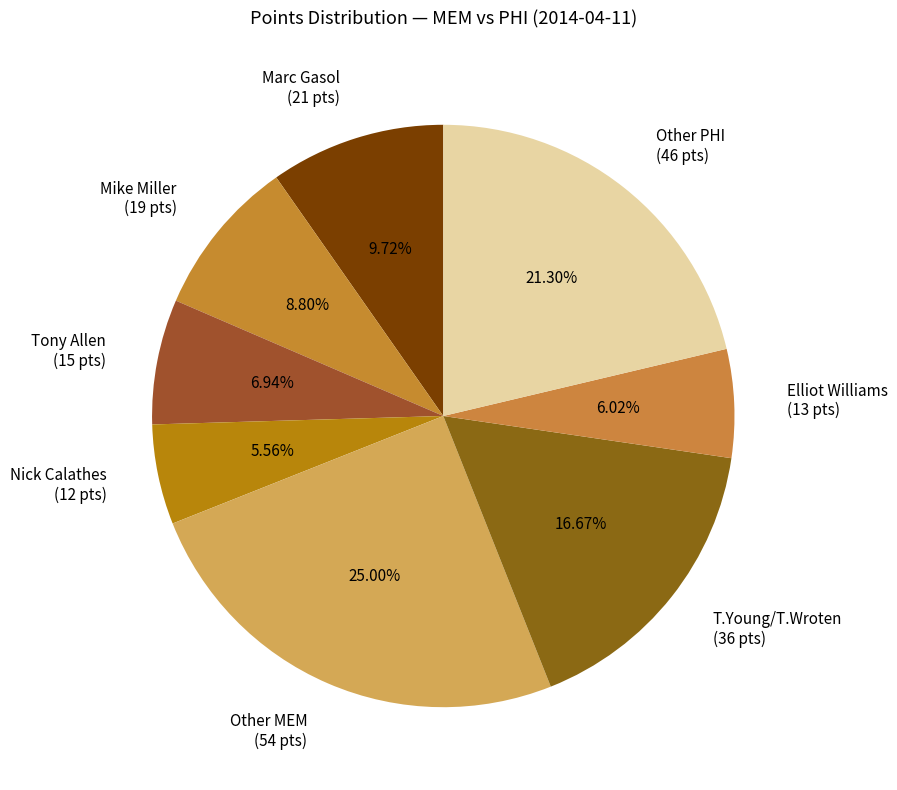

Between Marc Gasol (21 pts) and Mike Miller (19 pts), which is larger?

Marc Gasol (21 pts)